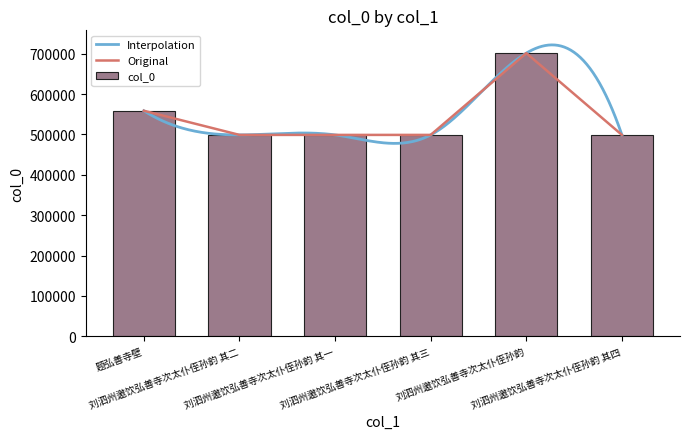

How many bars are there in total?

6